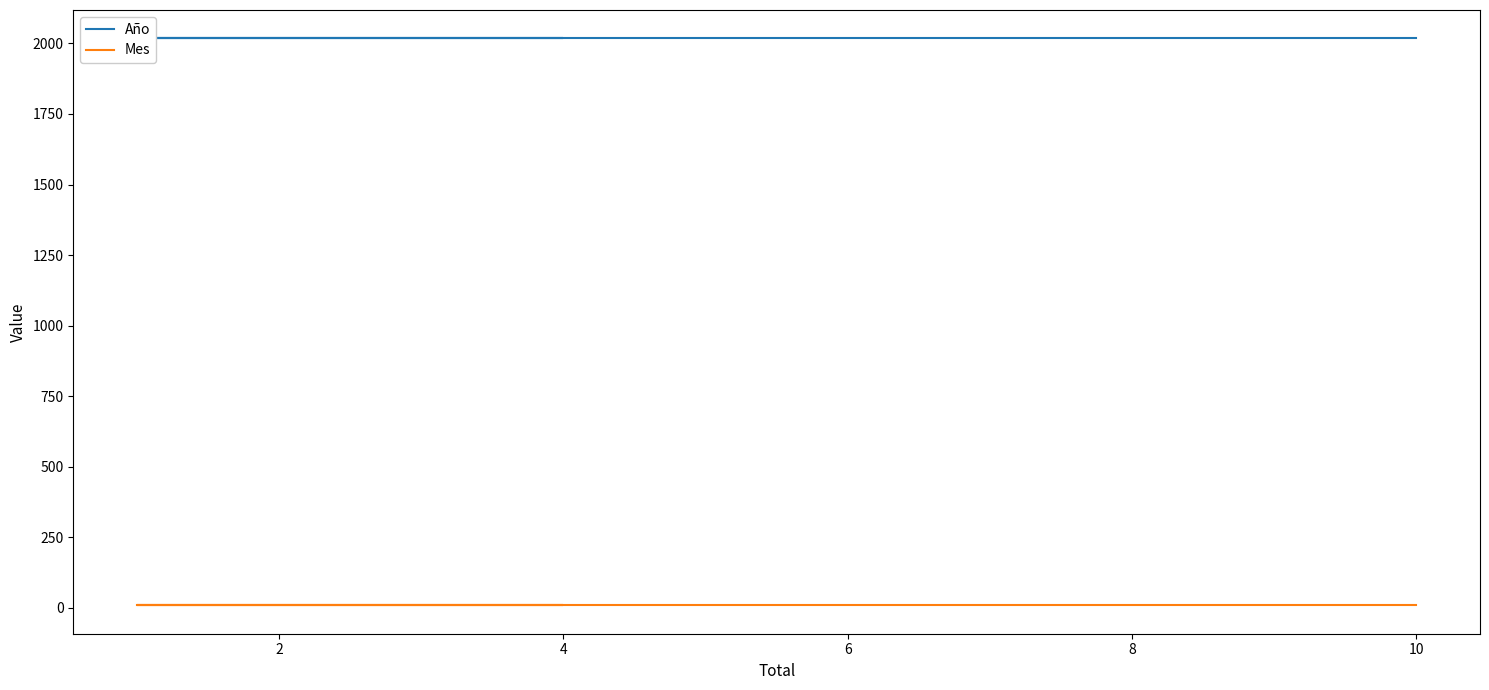

Is it true that Mes equals 6 at 8?

False